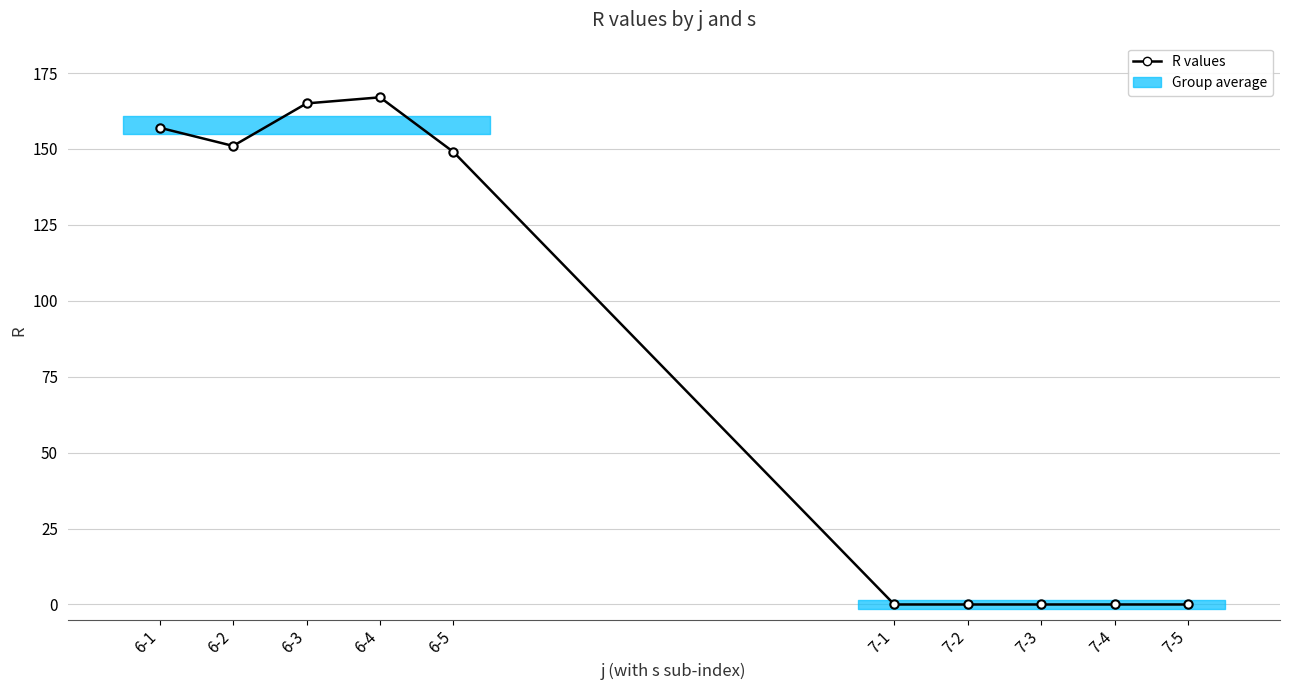

At which label is the value closest to 83?

6-5